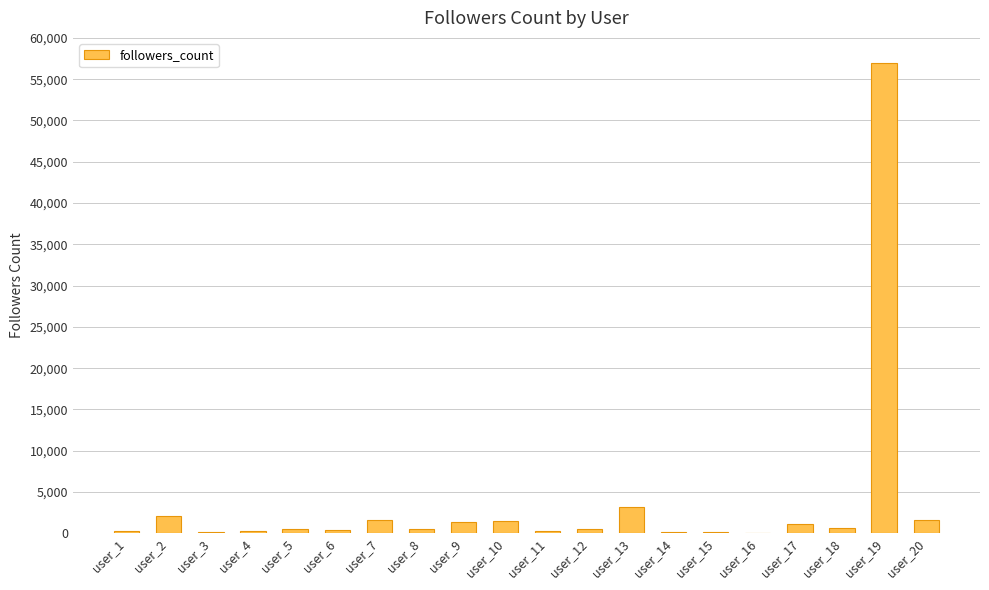

What is the sum of all values?

73381